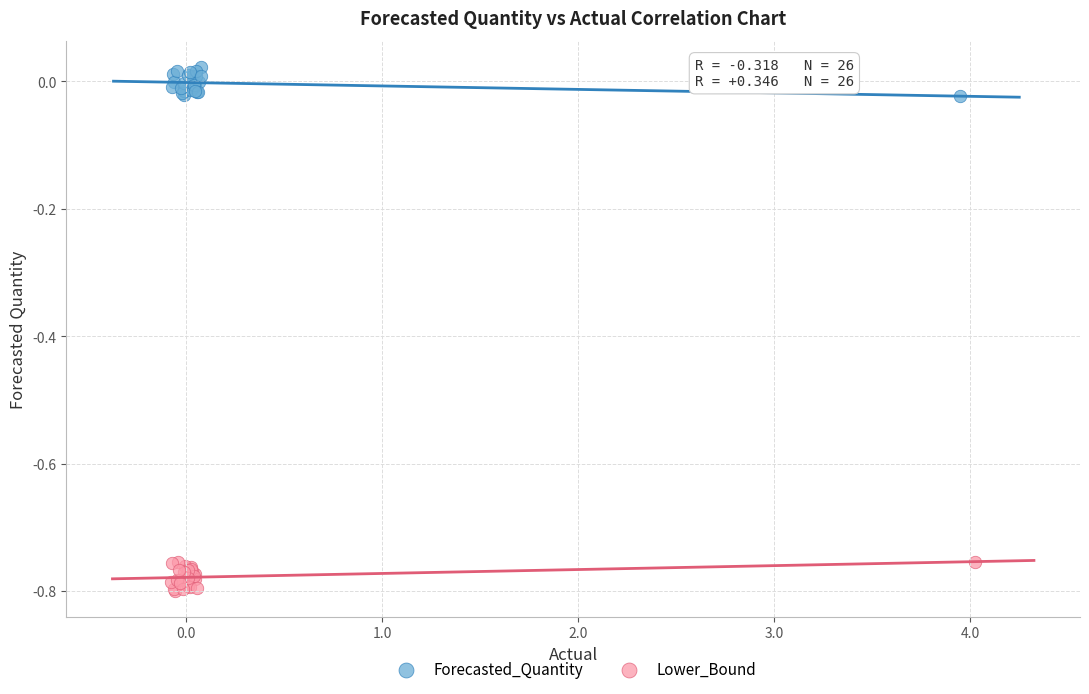

Which series contains the lowest Y value?

Lower_Bound